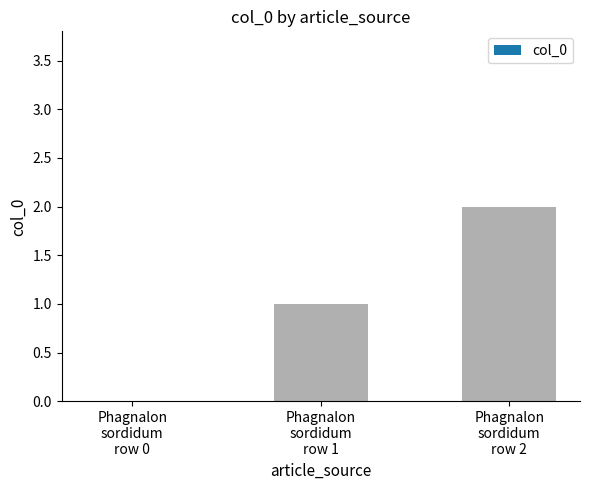

What is the sum of all values?

3